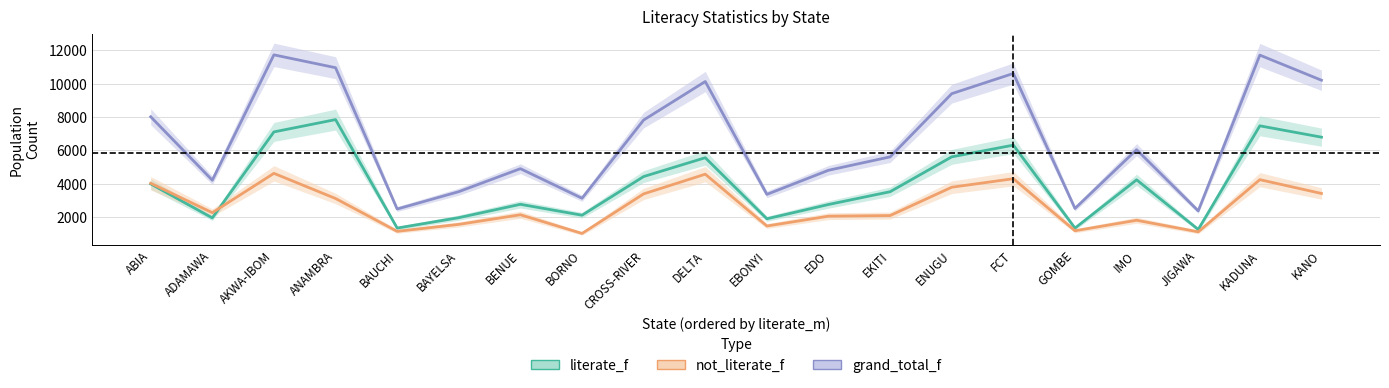

Rank the series by their maximum value, from highest to lowest.

grand_total_f, literate_f, not_literate_f